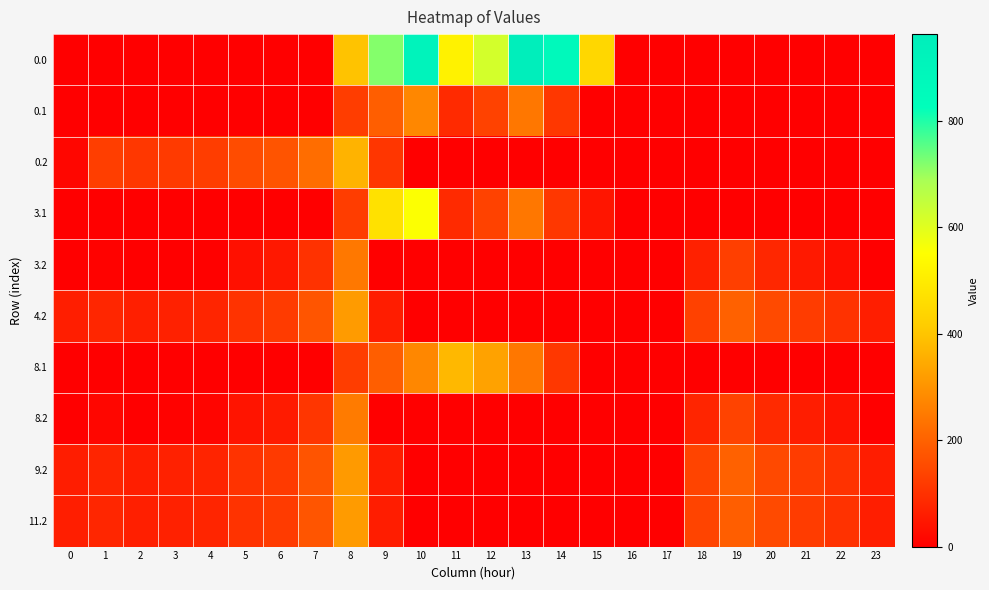

What is the total value across all series at 9?

1864.1